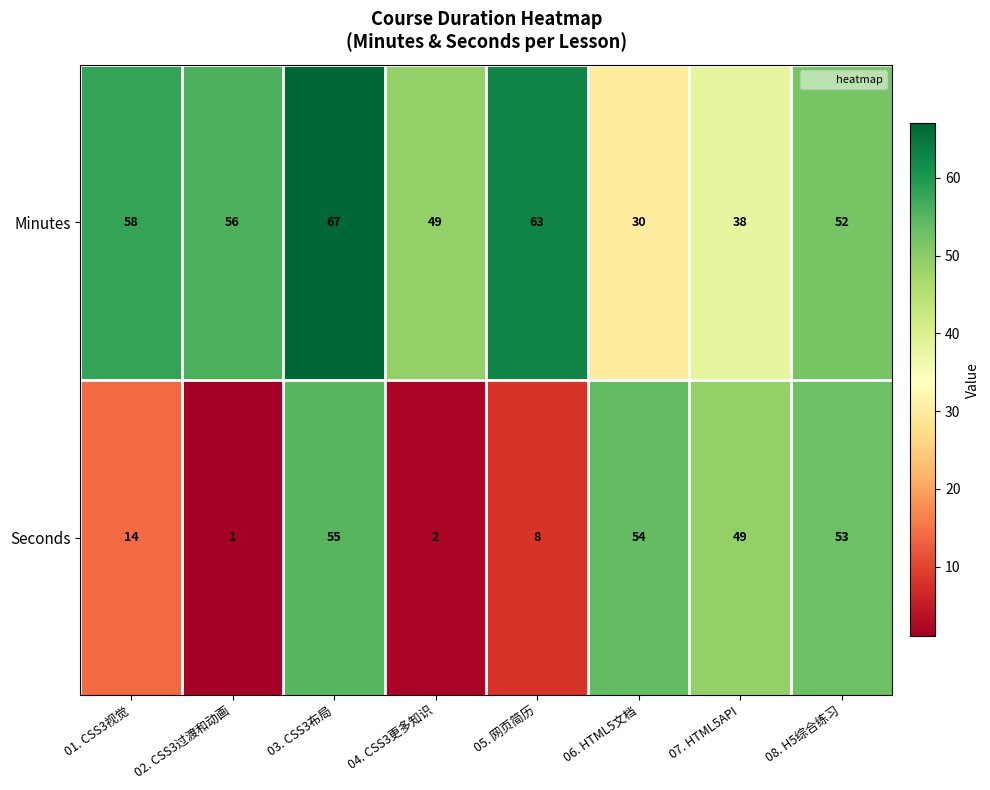

What is the maximum value shown in the chart?

67